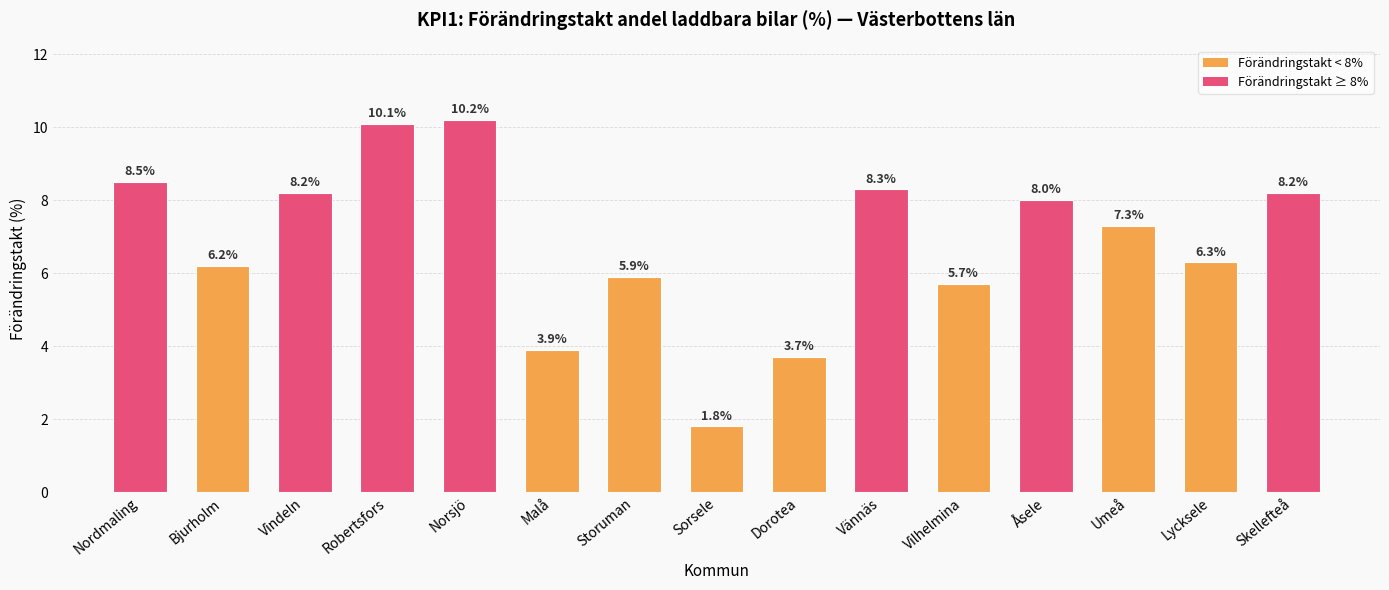

Reading left to right, extract all data points from this chart.

Nordmaling=8.5	Bjurholm=6.2	Vindeln=8.2	Robertsfors=10.1	Norsjö=10.2	Malå=3.9	Storuman=5.9	Sorsele=1.8	Dorotea=3.7	Vännäs=8.3	Vilhelmina=5.7	Åsele=8.0	Umeå=7.3	Lycksele=6.3	Skellefteå=8.2